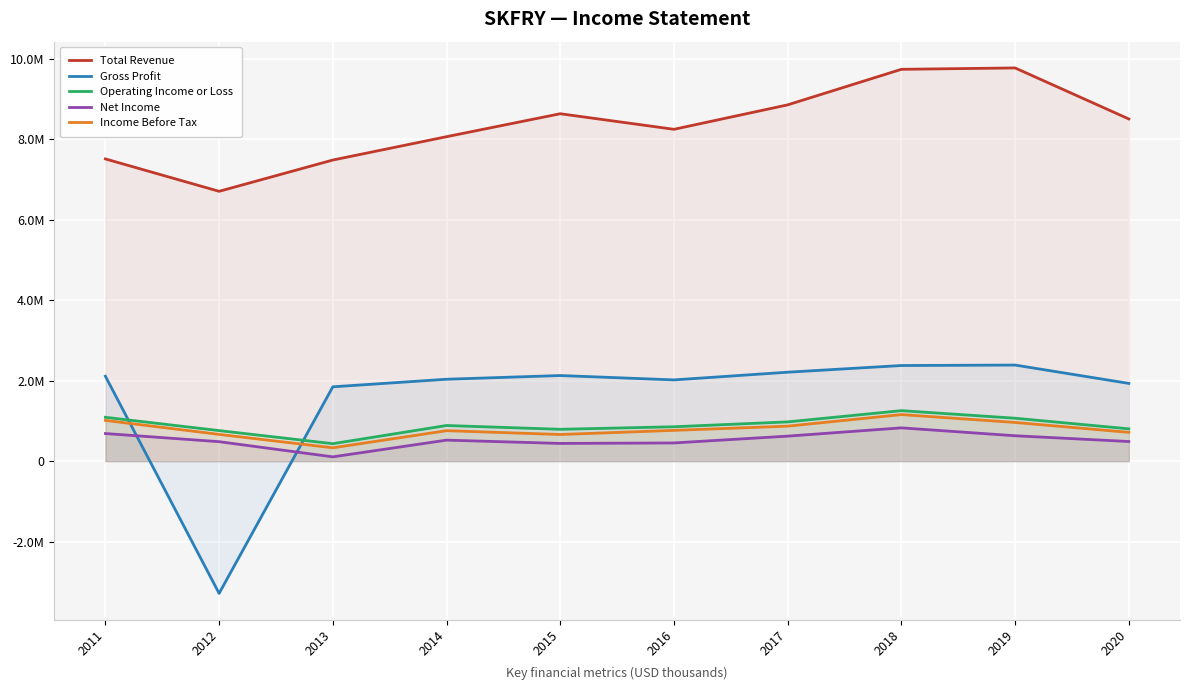

What is the difference between the second highest and minimum values in the Total Revenue series?

3034300